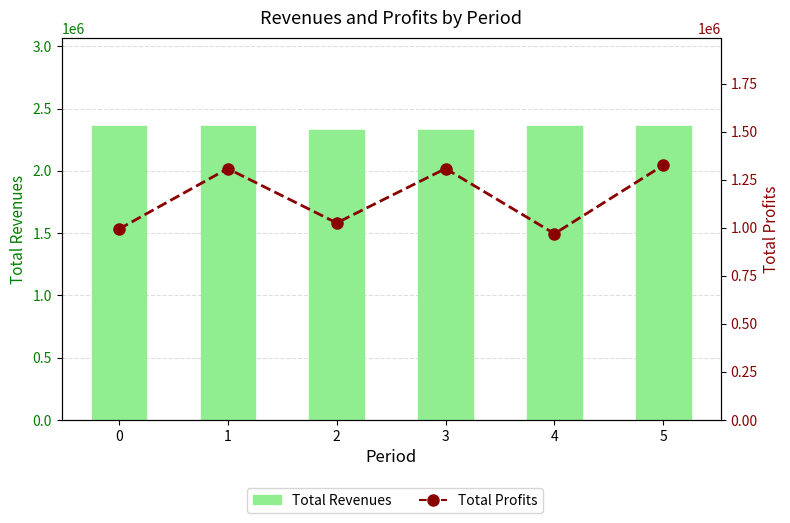

Is it true that Total Profits equals 2290702.7 at 3?

False